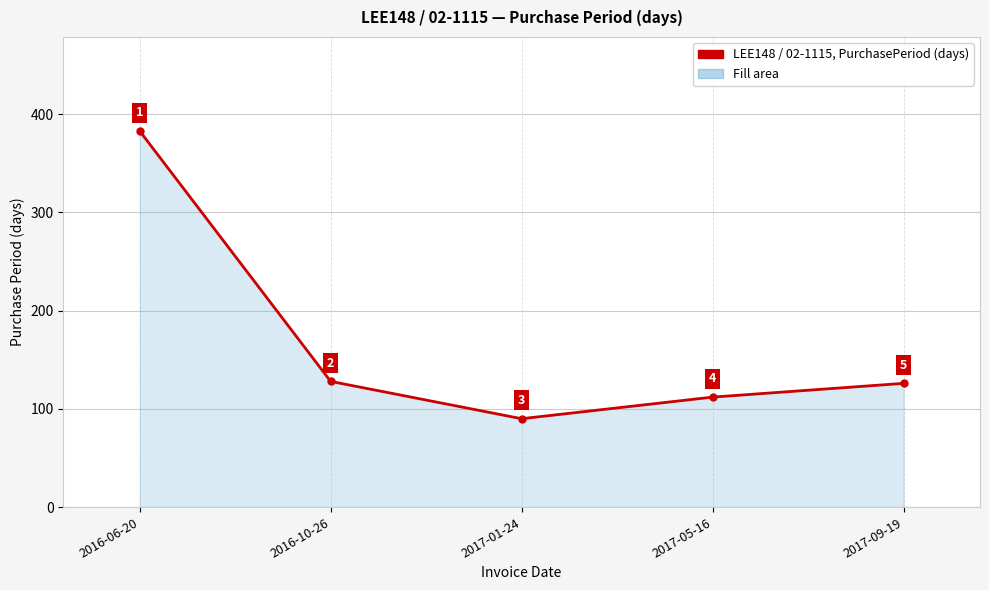

What position from the right is 2017-09-19?

1